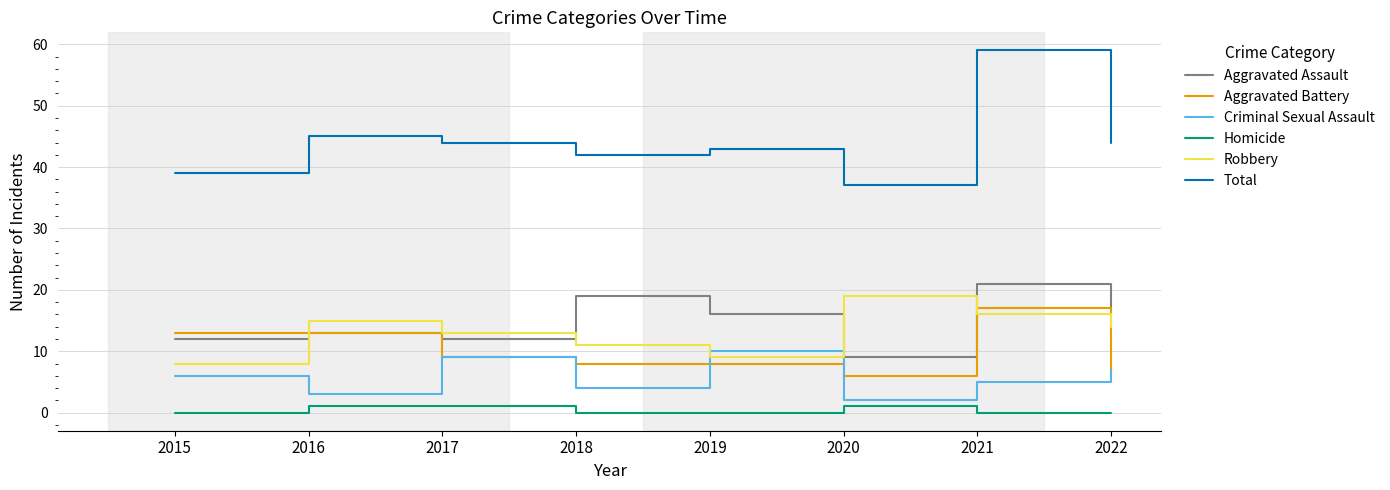

The value of Aggravated Battery at 2022 is 8. True or false?

False